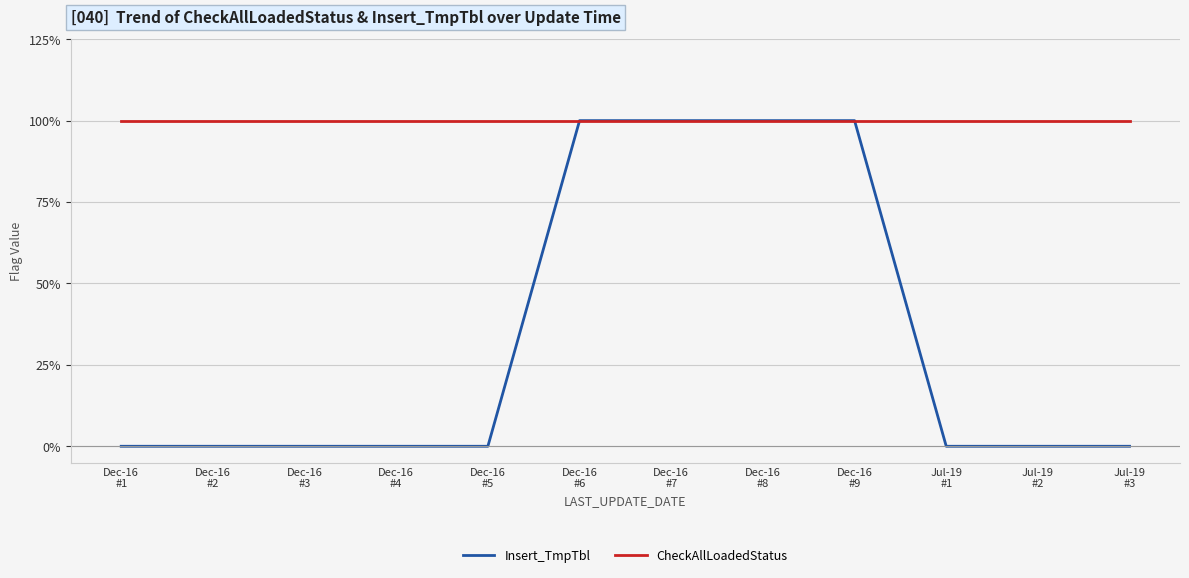

Which has a higher value, Dec-16
#8 or Dec-16
#6?

Dec-16
#8